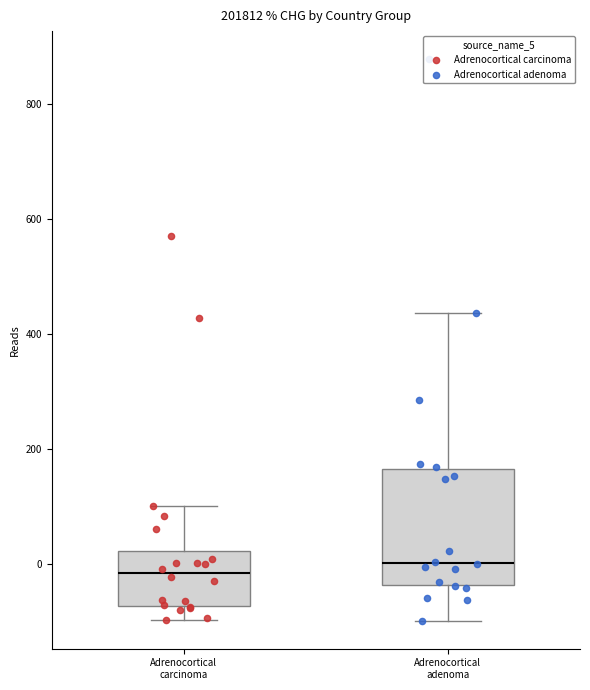

Reading left to right, transcribe this box plot: for each box, give where its median line is, the range the box spans, and where its two whiskers end, as read against the y-axis. The values are not printed on the chart, so give them approximately, as read against the axis.

Adrenocortical carcinoma: median -20, box -80 to 20, whiskers -100 to 100
Adrenocortical adenoma: median 0, box -40 to 160, whiskers -100 to 440